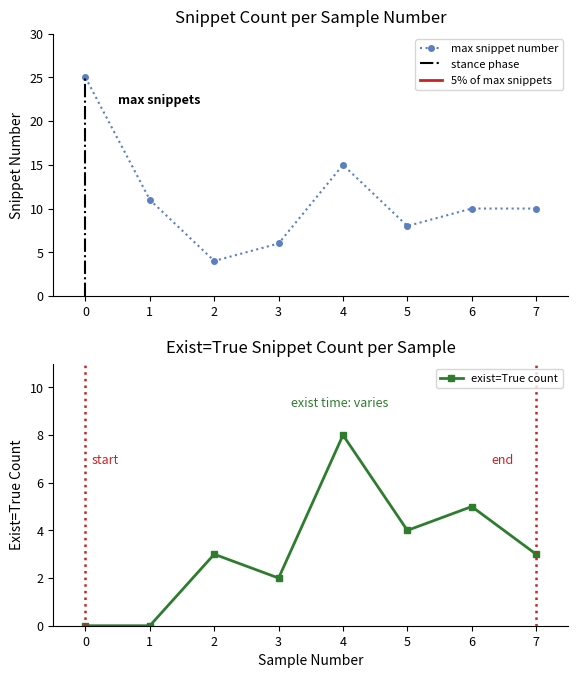

How many interior local valleys does the max snippet number series have?

2